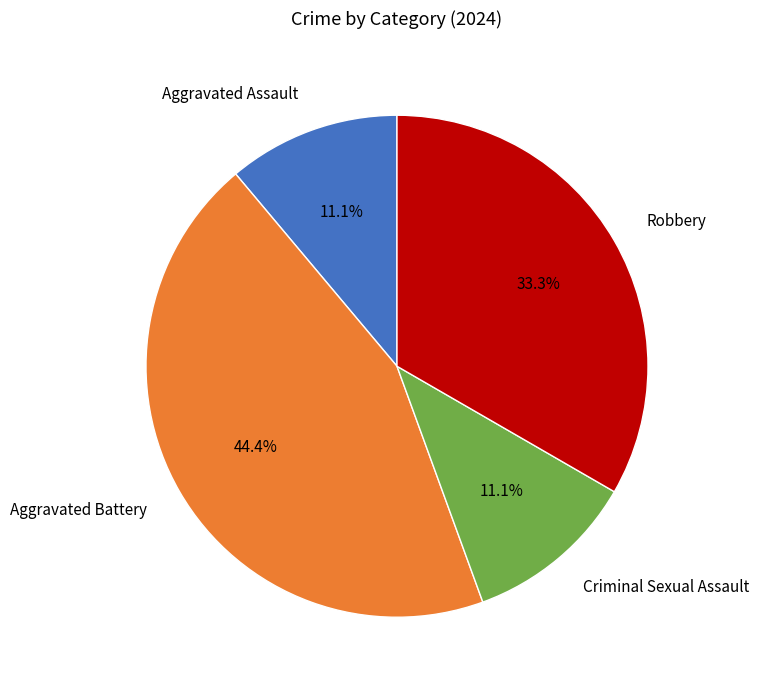

Does any single category account for the majority?

No